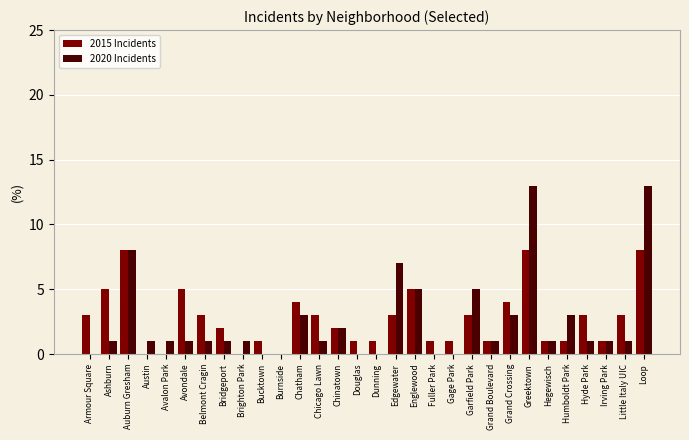

Is it true that 2015 Incidents equals 3 at Burnside?

False